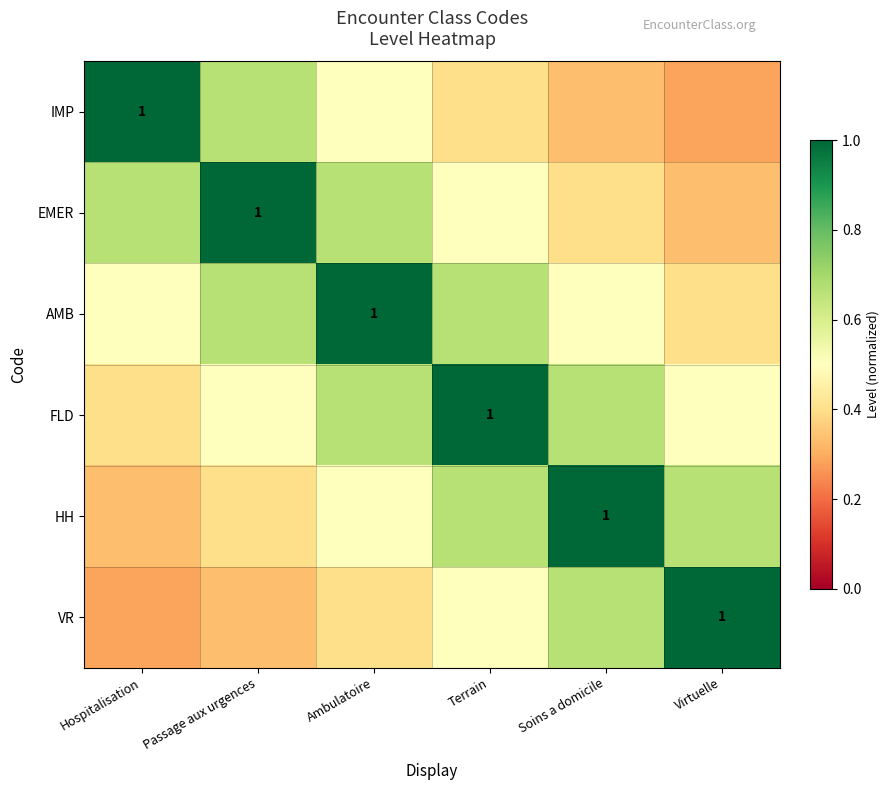

The HH series shows 1.0 at Terrain. True or false?

False